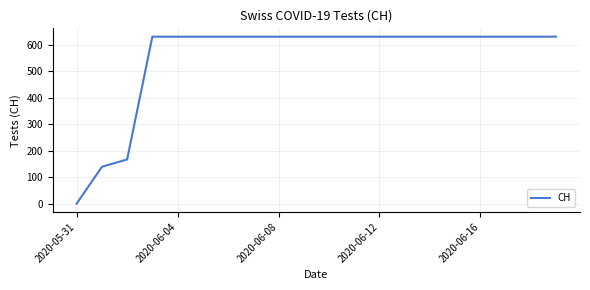

What is the difference between the maximum and minimum values?

631